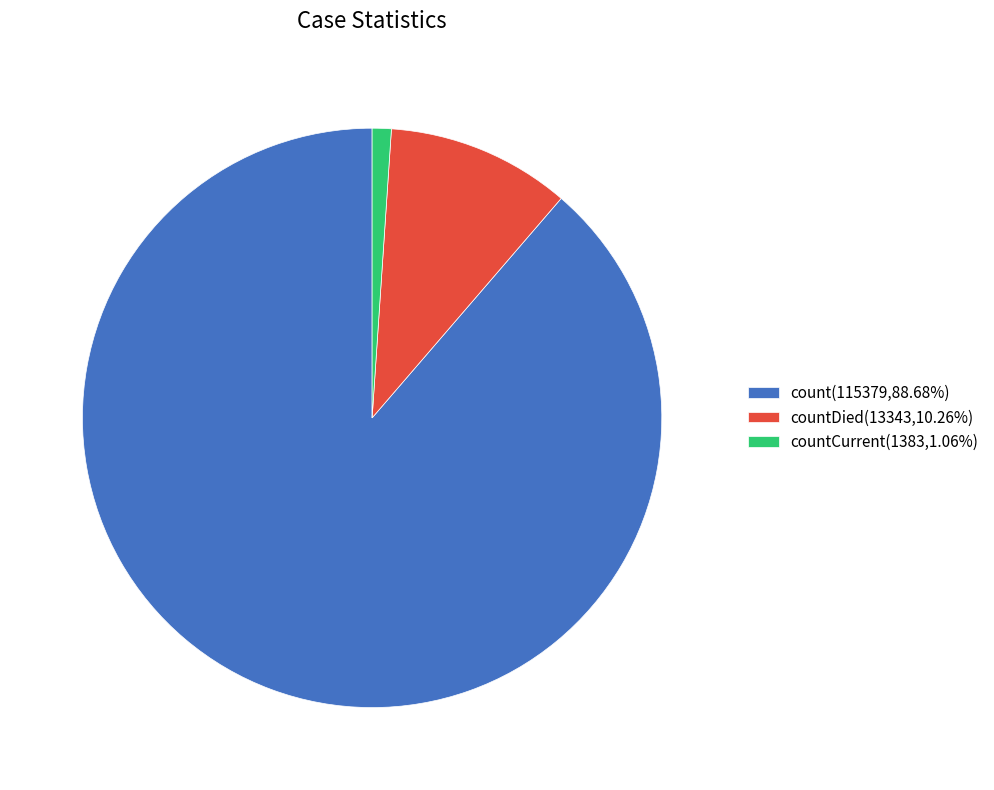

Is the sum of countCurrent(1383,1.06%) and count(115379,88.68%) greater than half?

Yes